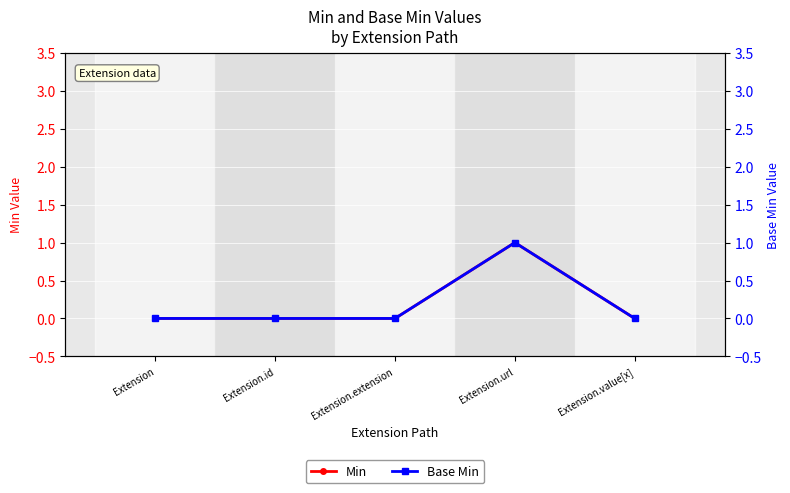

True or false: Base Min and Min intersect in this chart.

False